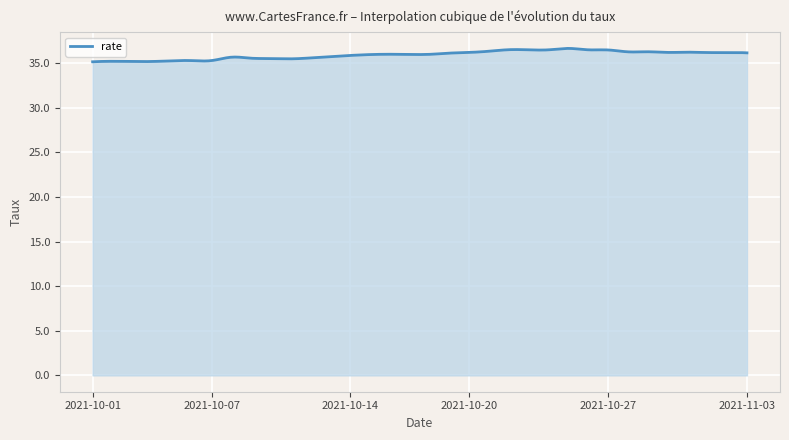

What is the maximum value shown in the chart?

36.7